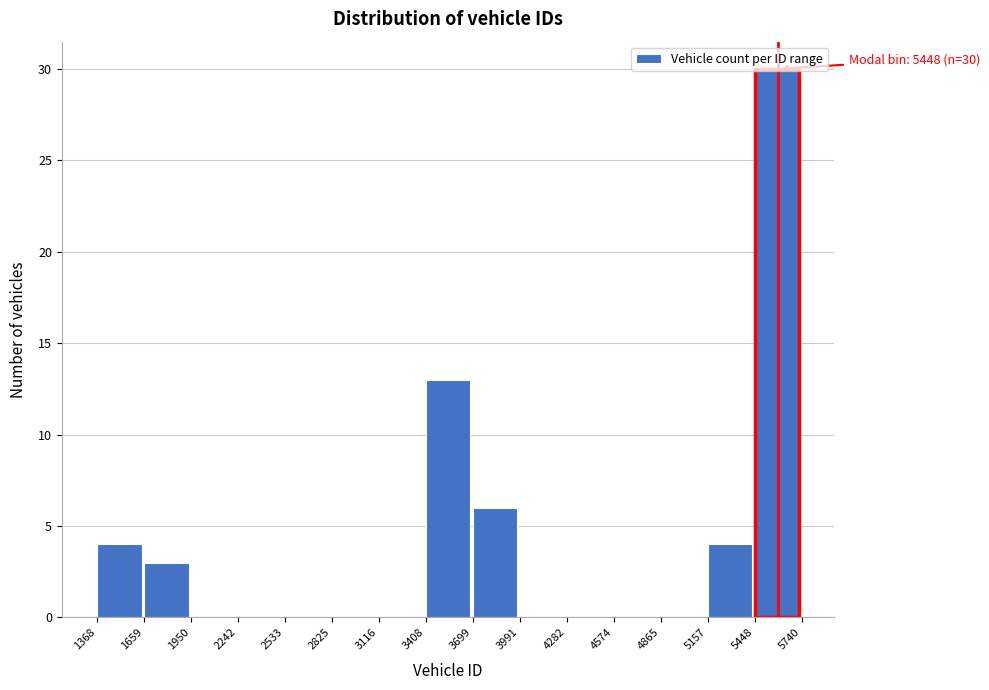

Which range on the x-axis has the tallest bar?

5448 to 5740